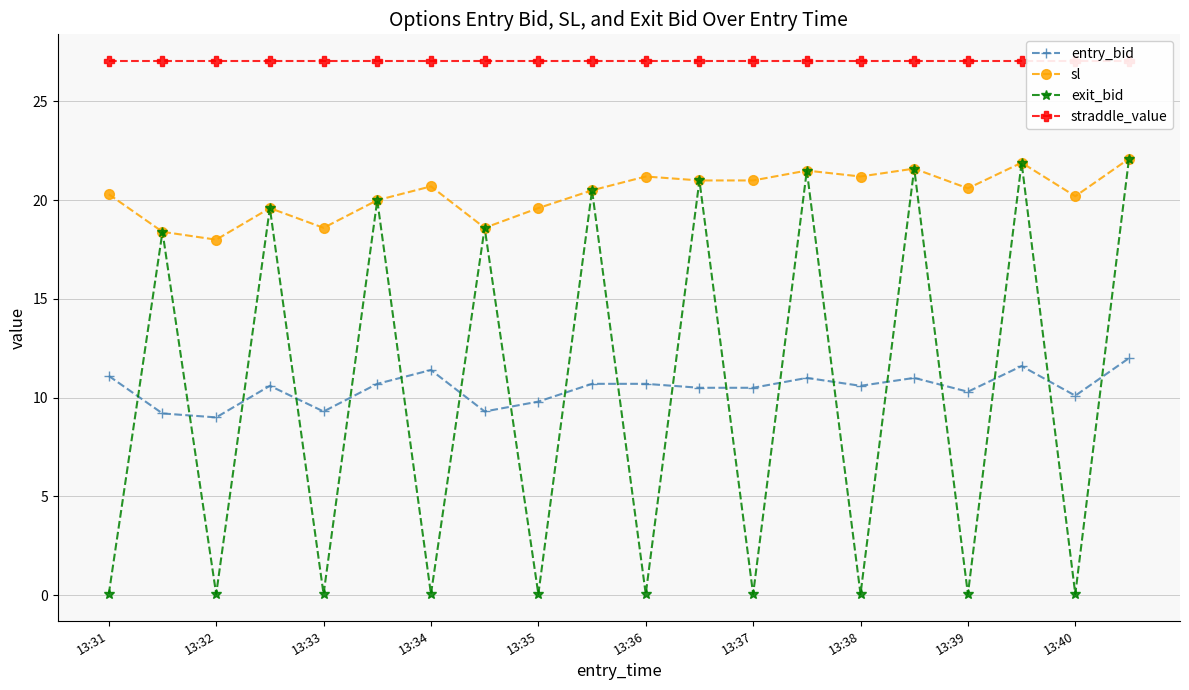

True or false: exit_bid has more than 1 interior local peaks.

True